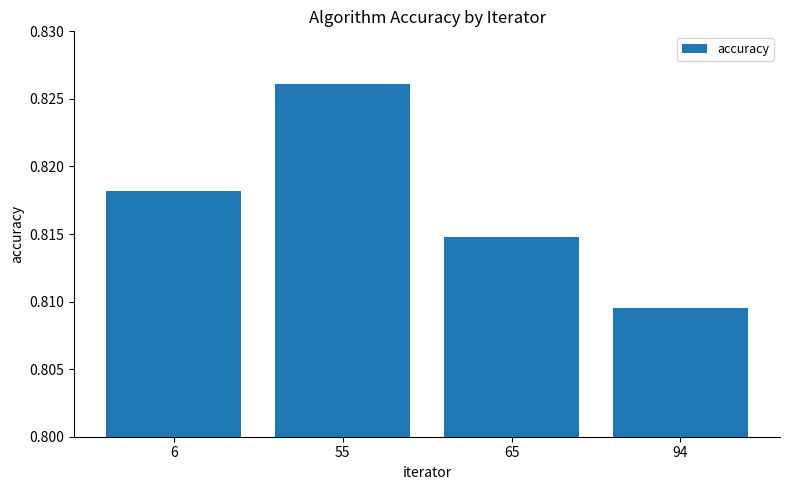

Which label corresponds to the largest value in the chart?

55